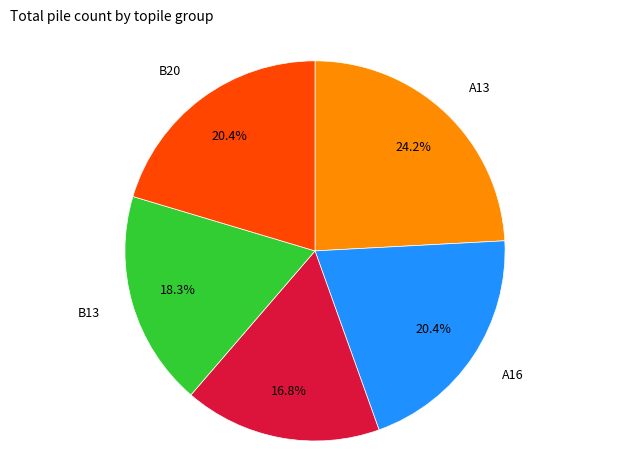

Does any single category account for the majority?

No